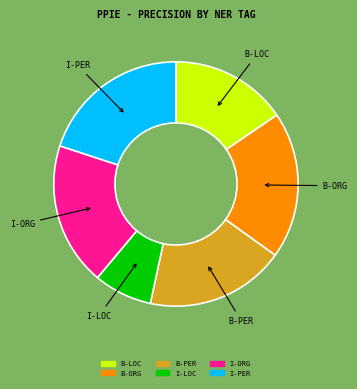

Between B-LOC and I-PER, which is larger?

I-PER